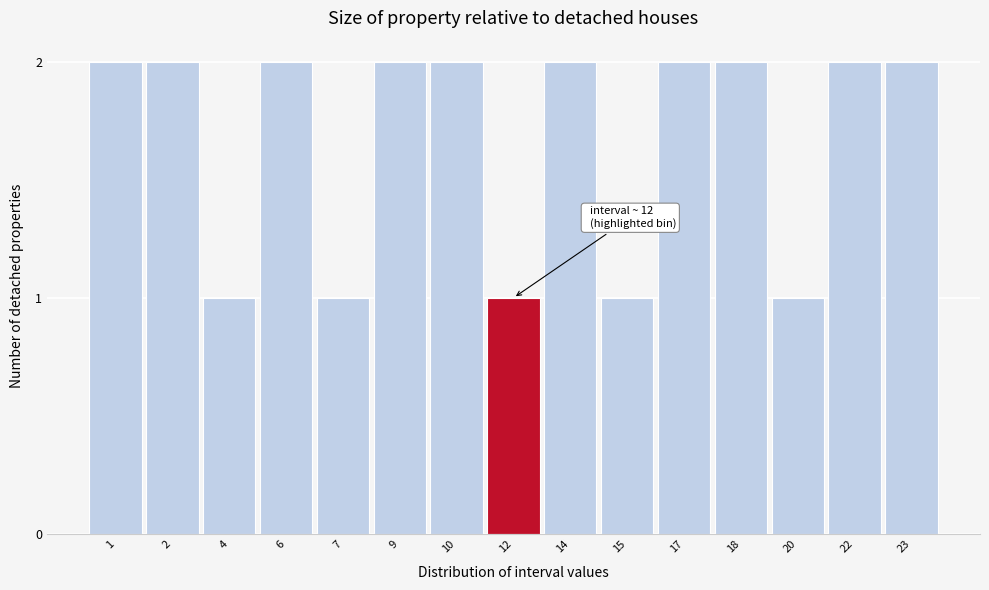

Reading left to right, what are all the values shown in this chart?

2	2	1	2	1	2	2	1	2	1	2	2	1	2	2